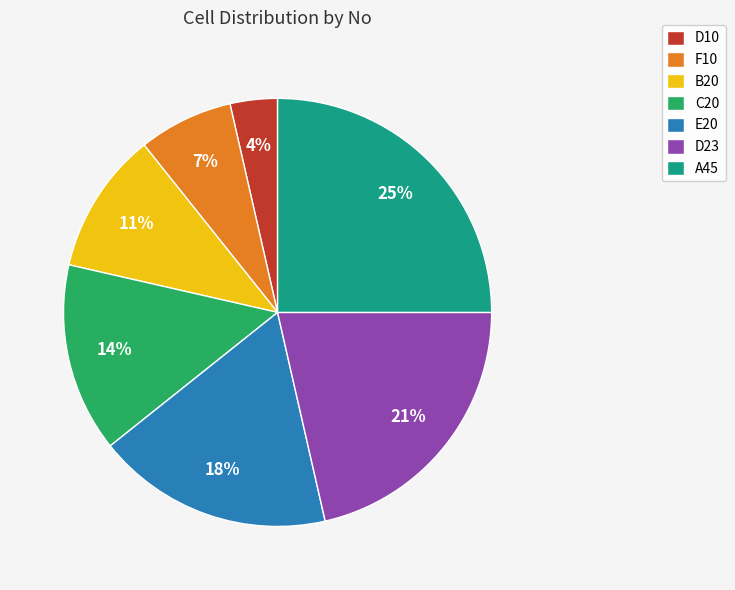

To the nearest percent, what is the difference between the largest and smallest slice percentages?

21%